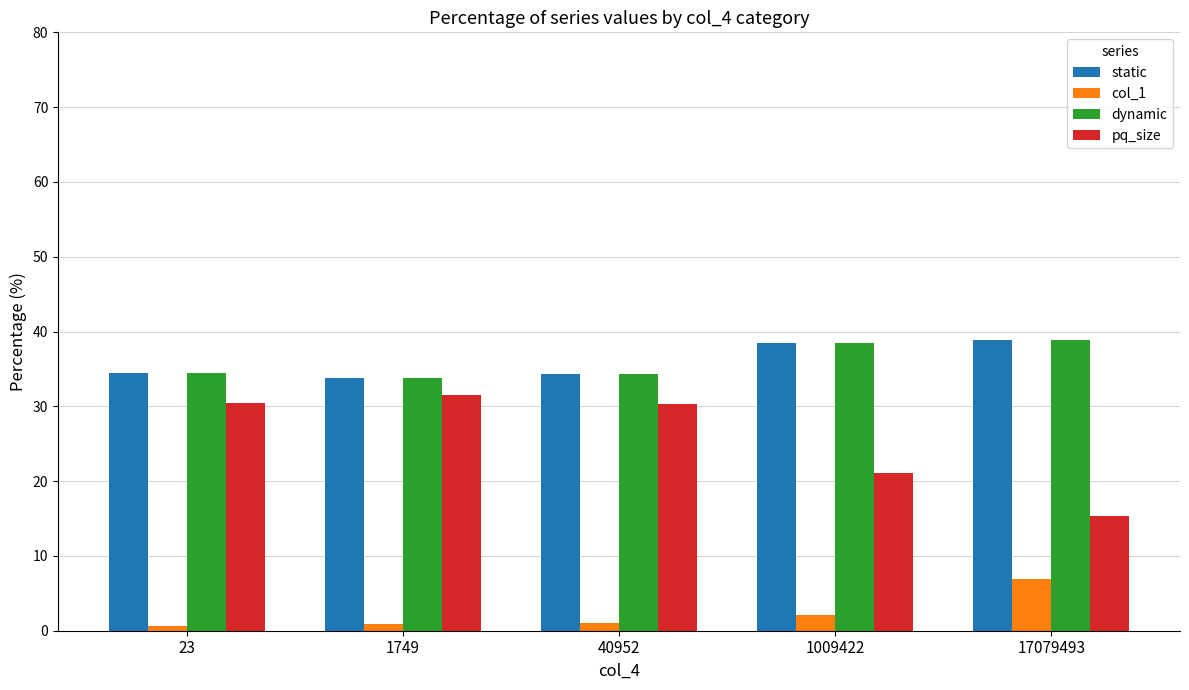

Is the value of dynamic at 1009422 greater than the value of pq_size at 40952?

Yes